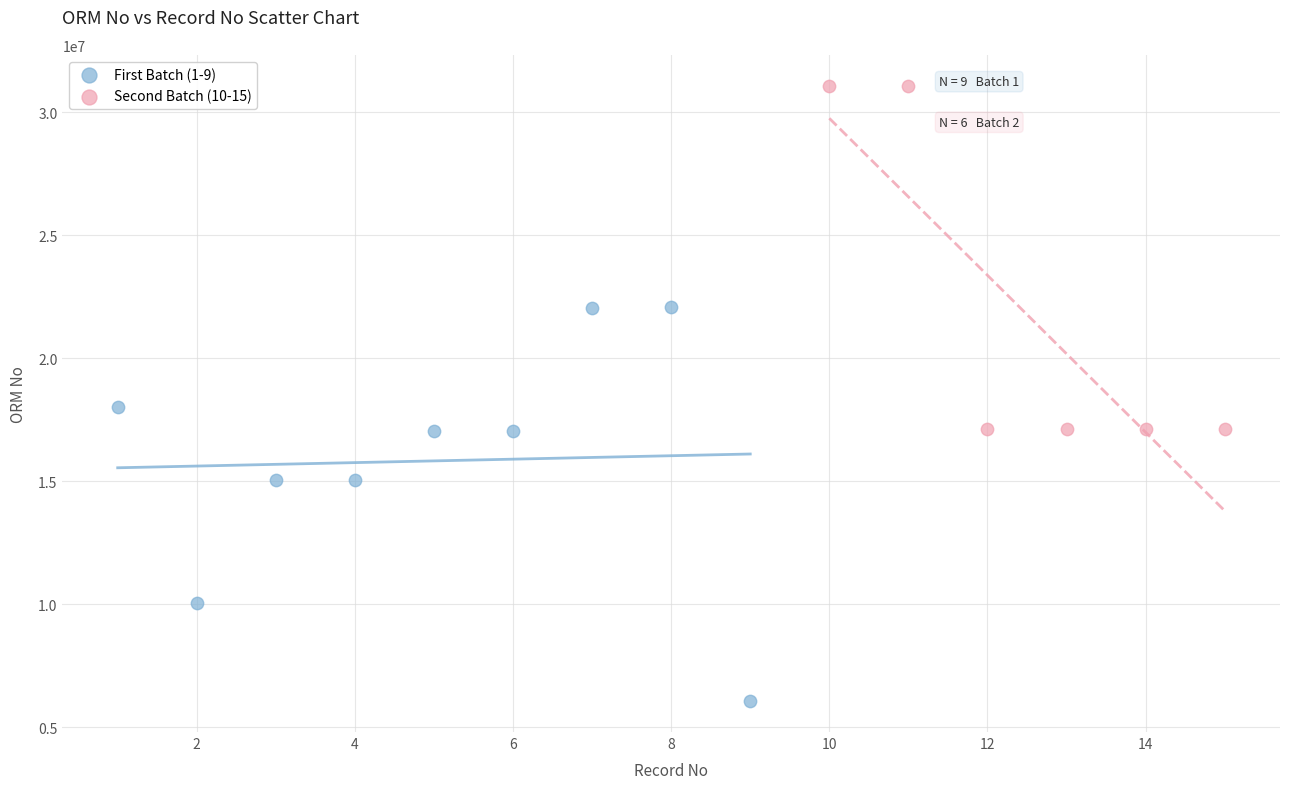

Which series contains the lowest Y value?

First Batch (1-9)